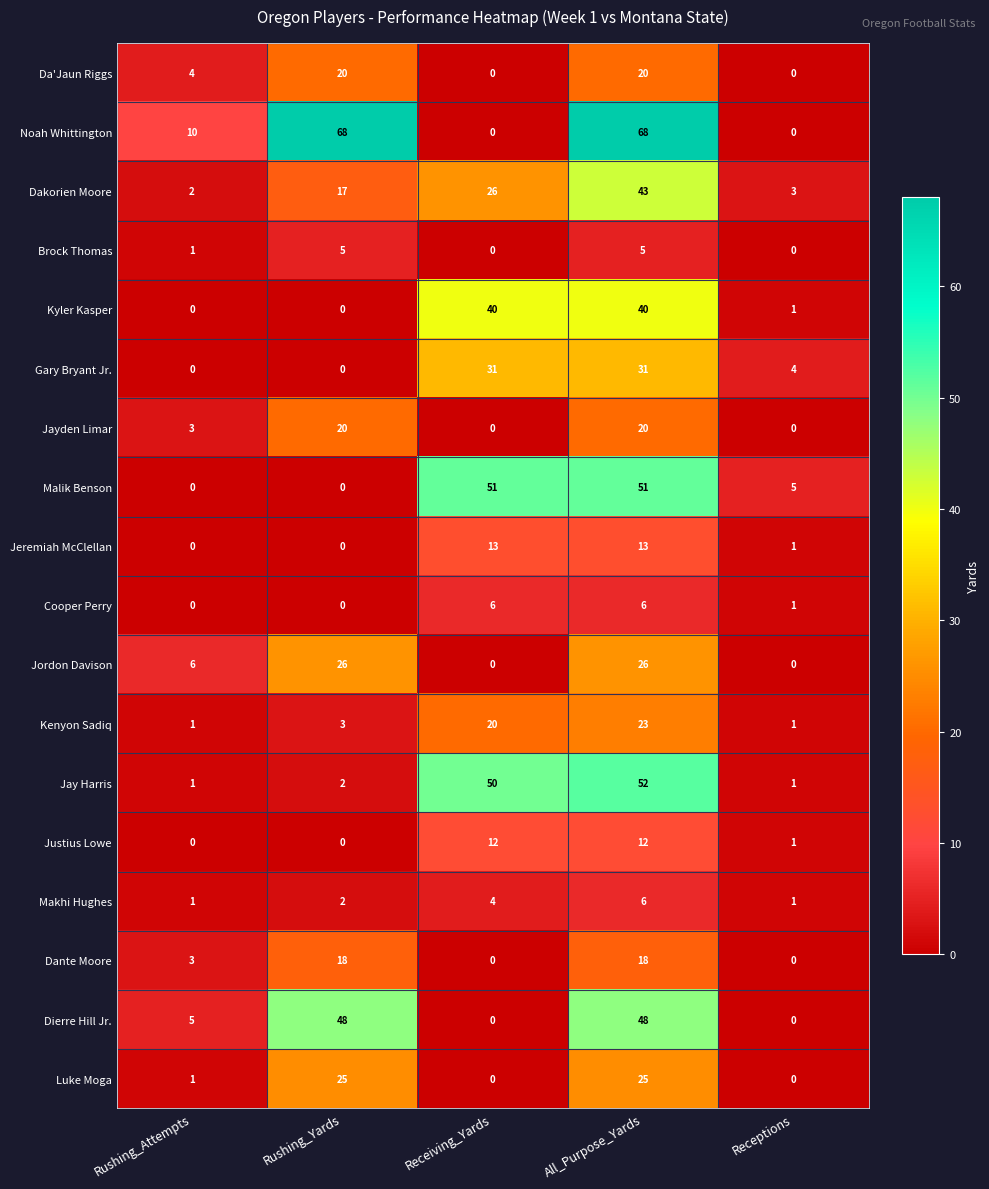

Which series changed the most between Receiving_Yards and All_Purpose_Yards?

Noah Whittington